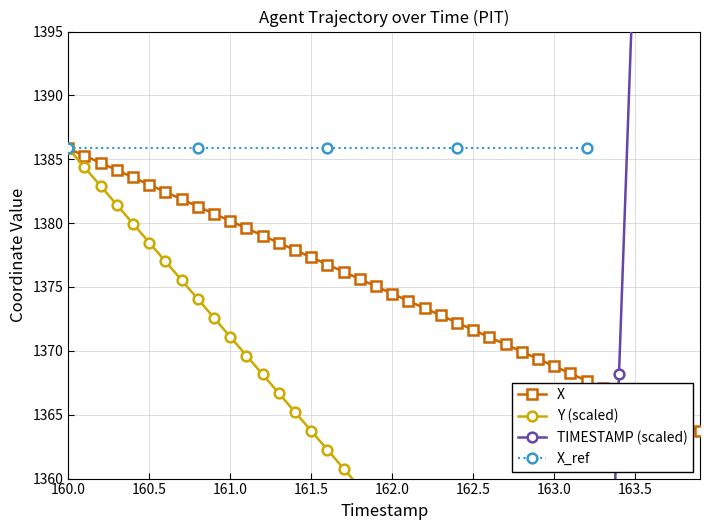

Is this an area chart (filled region under the line)?

No